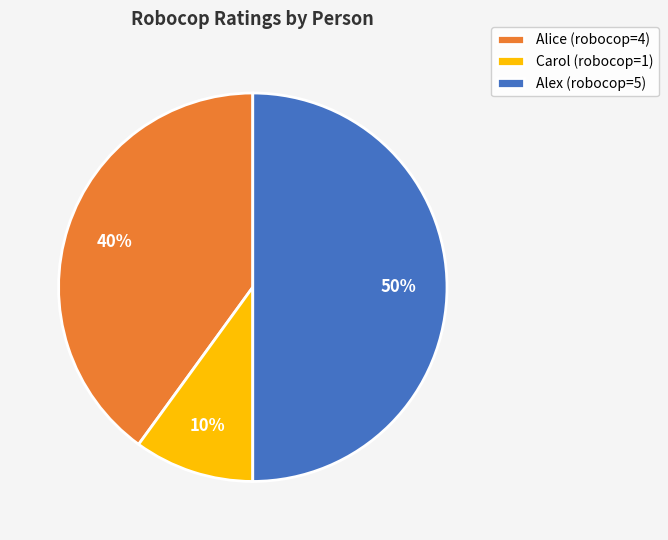

To the nearest percent, what is the difference between the Carol and Alex slice percentages?

40%